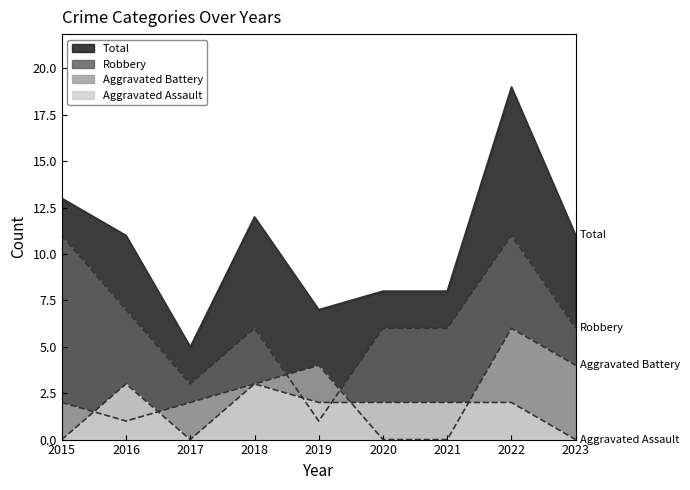

Reading right to left, transcribe all the data shown in this chart.

Aggravated Assault: 0	2	2	2	2	3	0	3	0
Aggravated Battery: 4	6	0	0	4	3	2	1	2
Robbery: 6	11	6	6	1	6	3	7	11
Total: 11	19	8	8	7	12	5	11	13